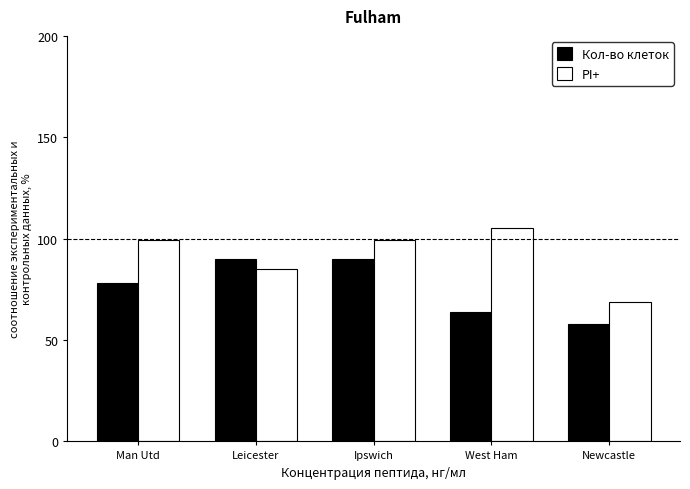

Rank the series by their average value, from highest to lowest.

PI+, Кол-во клеток